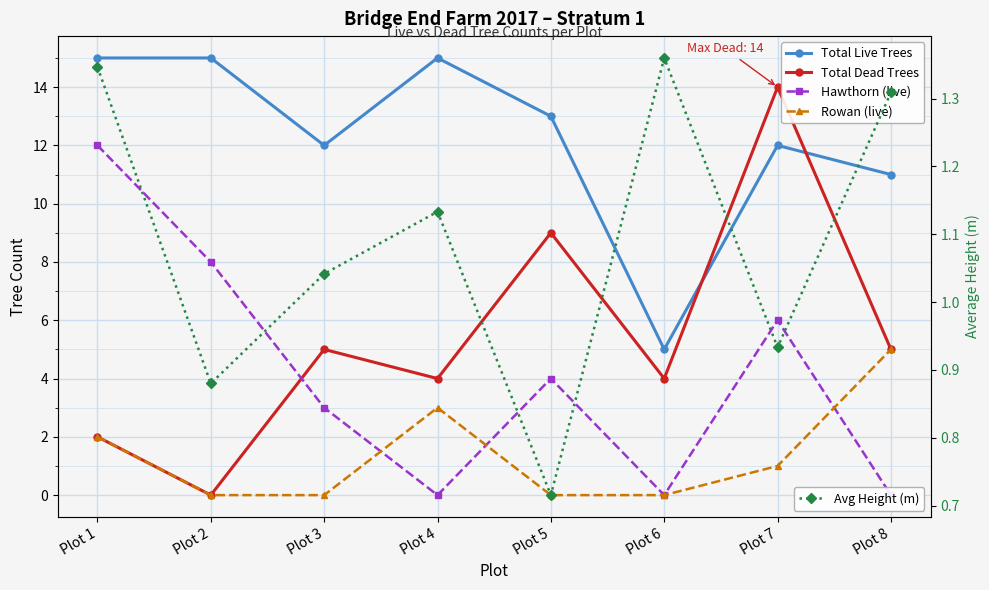

At which category is the sum across all series the highest?

Plot 7